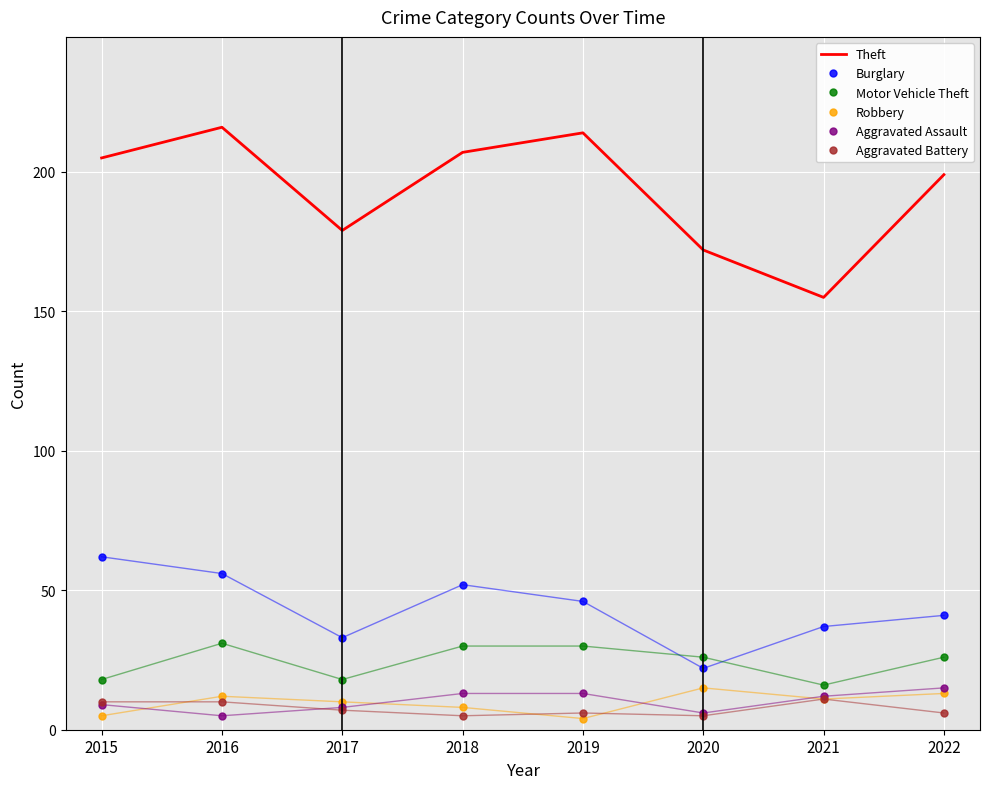

Is it true that Motor Vehicle Theft equals 44 at 2016?

False